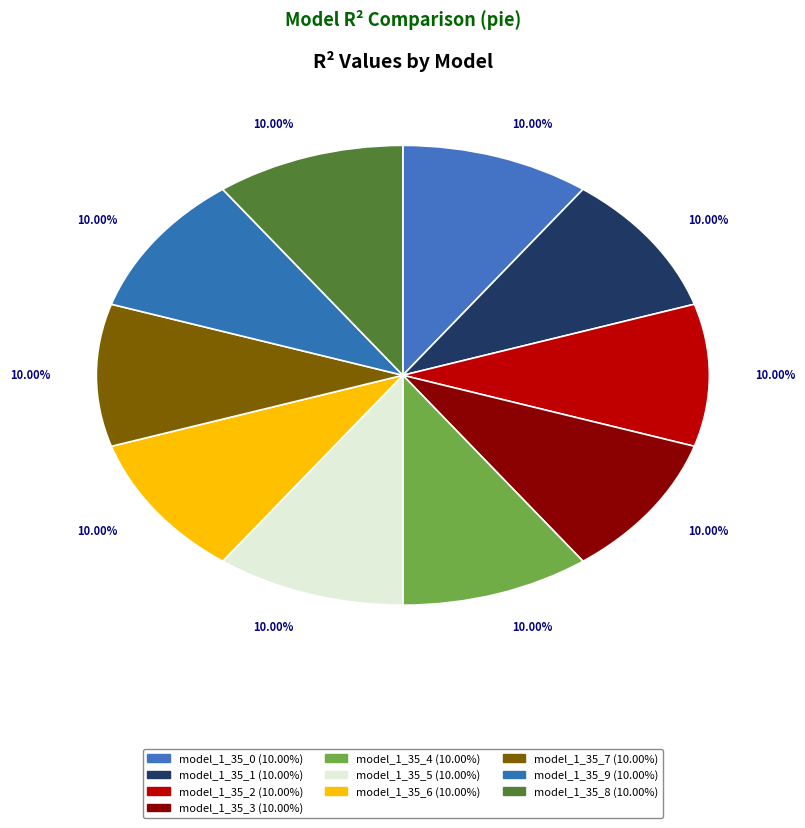

What is the smallest slice in the pie chart?

model_1_35_9